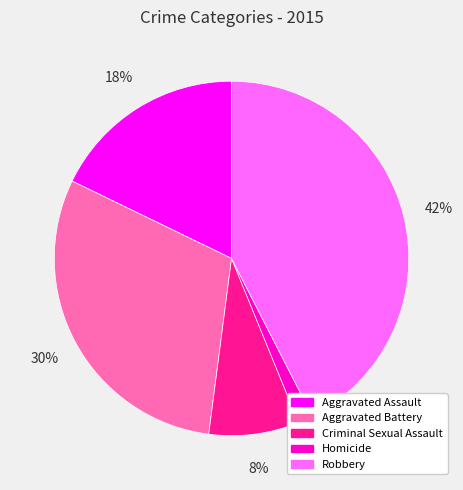

What is the ratio of the value at Aggravated Assault to the value at Robbery?

0.4